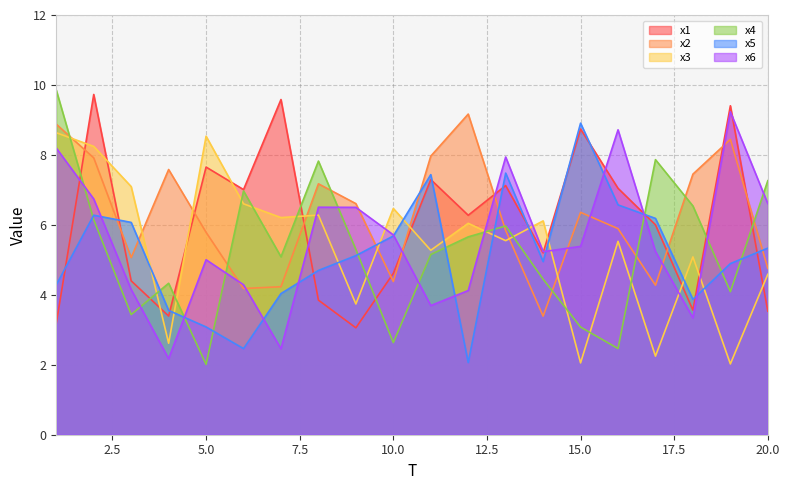

What is the total value across all series at 20.0?

32.1